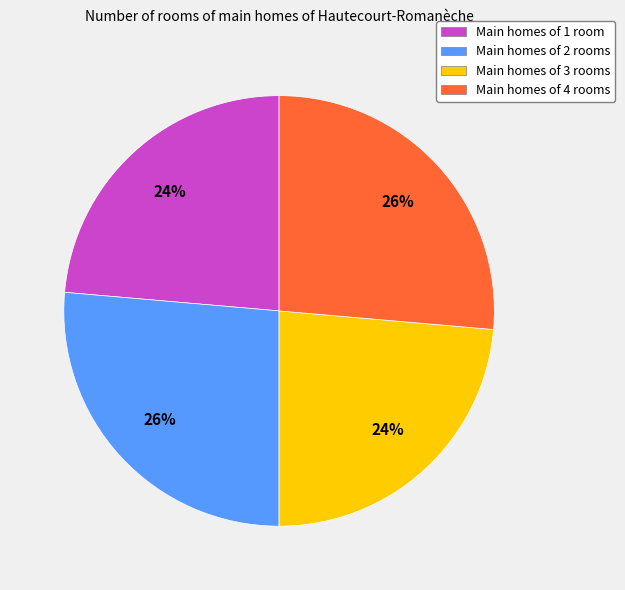

Is there a majority slice in this chart?

No